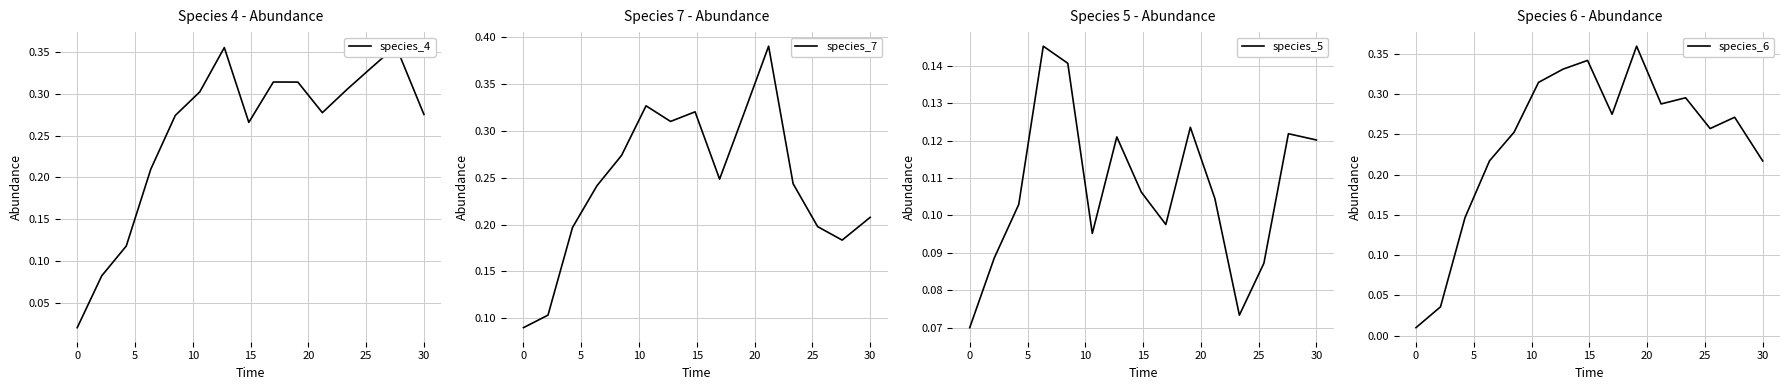

The value of species_6 at 13 is 0.3. True or false?

True